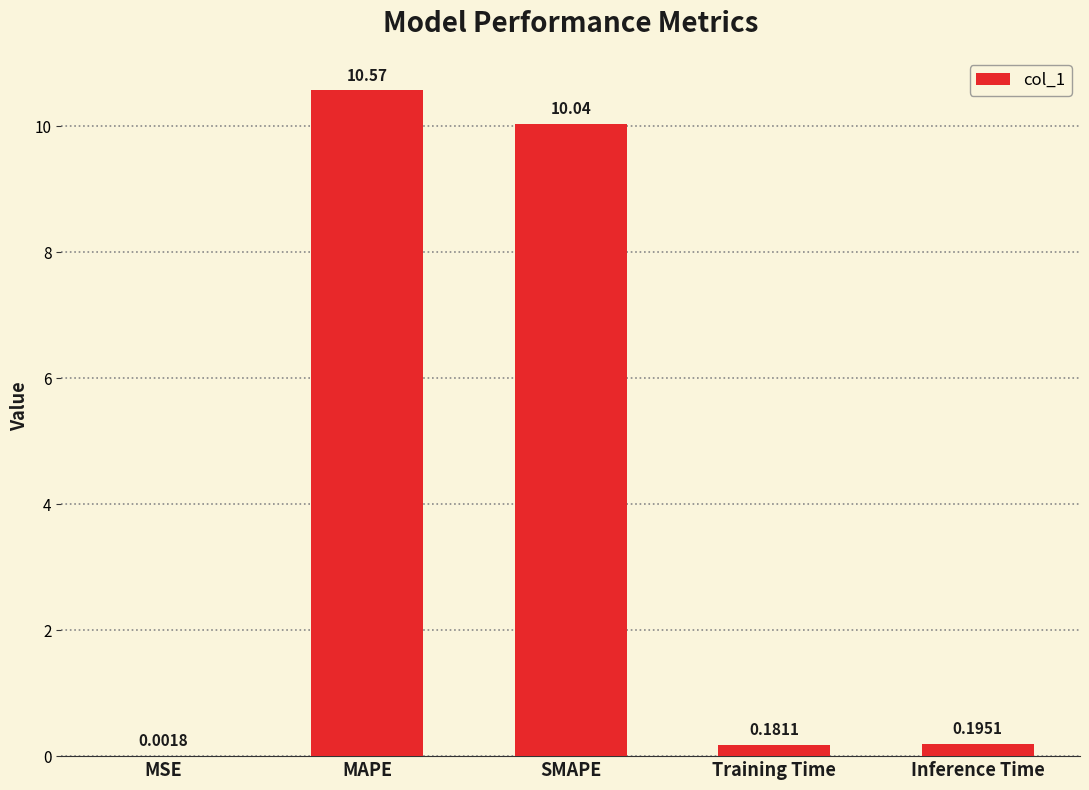

Are the bars grouped side by side (vs. stacked)?

No